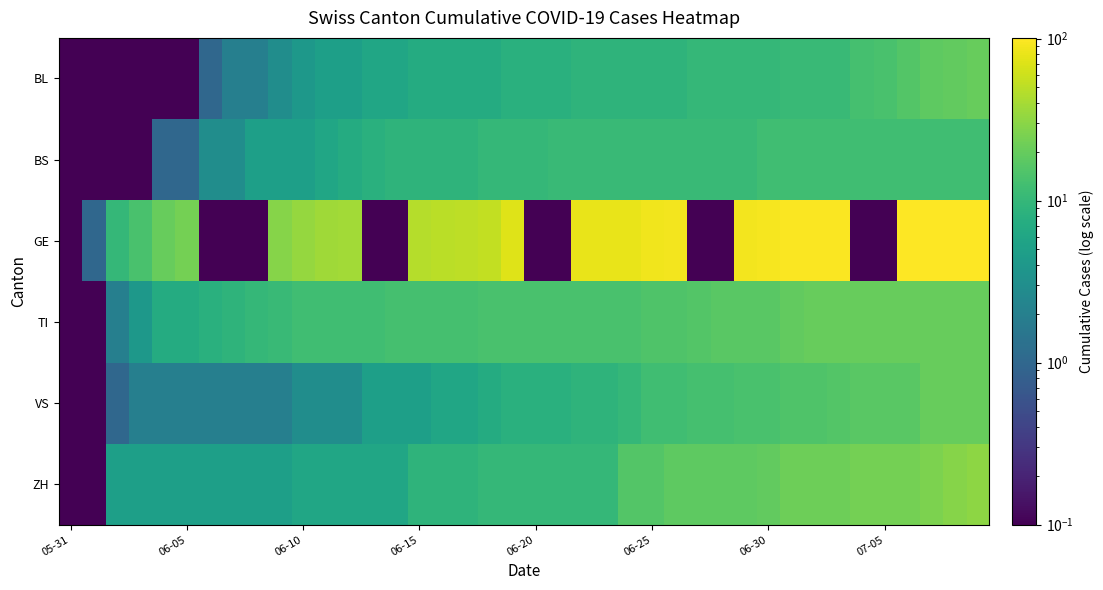

Reading left to right, extract all data points from this chart.

BL: 0.1	0.1	0.1	0.1	0.1	0.1	1.0	2.0	2.0	3.0	4.0	5.0	5.0	6.0	6.0	7.0	7.0	7.0	7.0	8.0	8.0	8.0	9.0	9.0	9.0	9.0	9.0	10.0	10.0	10.0	10.0	11.0	11.0	11.0	13.0	14.0	16.0	18.0	19.0	20.0
BS: 0.1	0.1	0.1	0.1	1.0	1.0	3.0	3.0	5.0	5.0	5.0	6.0	7.0	8.0	9.0	9.0	9.0	9.0	10.0	10.0	10.0	11.0	11.0	11.0	11.0	11.0	11.0	11.0	11.0	11.0	12.0	12.0	12.0	12.0	12.0	12.0	12.0	12.0	12.0	12.0
GE: 0.1	1.0	10.0	14.0	20.0	24.0	0.1	0.1	0.1	29.0	34.0	38.0	39.0	0.1	0.1	47.0	50.0	51.0	54.0	73.0	0.1	0.1	80.0	80.0	81.0	88.0	89.0	0.1	0.1	89.0	93.0	96.0	98.0	98.0	0.1	0.1	99.0	99.0	101.0	101.0
TI: 0.1	0.1	2.0	4.0	7.0	7.0	8.0	9.0	10.0	11.0	12.0	12.0	12.0	12.0	13.0	13.0	13.0	13.0	14.0	14.0	14.0	14.0	14.0	14.0	14.0	15.0	15.0	16.0	17.0	17.0	17.0	19.0	20.0	20.0	20.0	20.0	20.0	20.0	20.0	20.0
VS: 0.1	0.1	1.0	2.0	2.0	2.0	2.0	2.0	2.0	2.0	3.0	3.0	3.0	5.0	5.0	5.0	6.0	6.0	7.0	8.0	8.0	8.0	9.0	9.0	10.0	12.0	12.0	13.0	13.0	14.0	14.0	15.0	15.0	16.0	17.0	17.0	17.0	20.0	20.0	20.0
ZH: 0.1	0.1	5.0	5.0	5.0	5.0	5.0	5.0	5.0	5.0	6.0	6.0	6.0	6.0	6.0	9.0	9.0	9.0	10.0	10.0	10.0	10.0	10.0	10.0	16.0	16.0	18.0	18.0	18.0	18.0	19.0	22.0	22.0	22.0	24.0	24.0	24.0	26.0	29.0	31.0